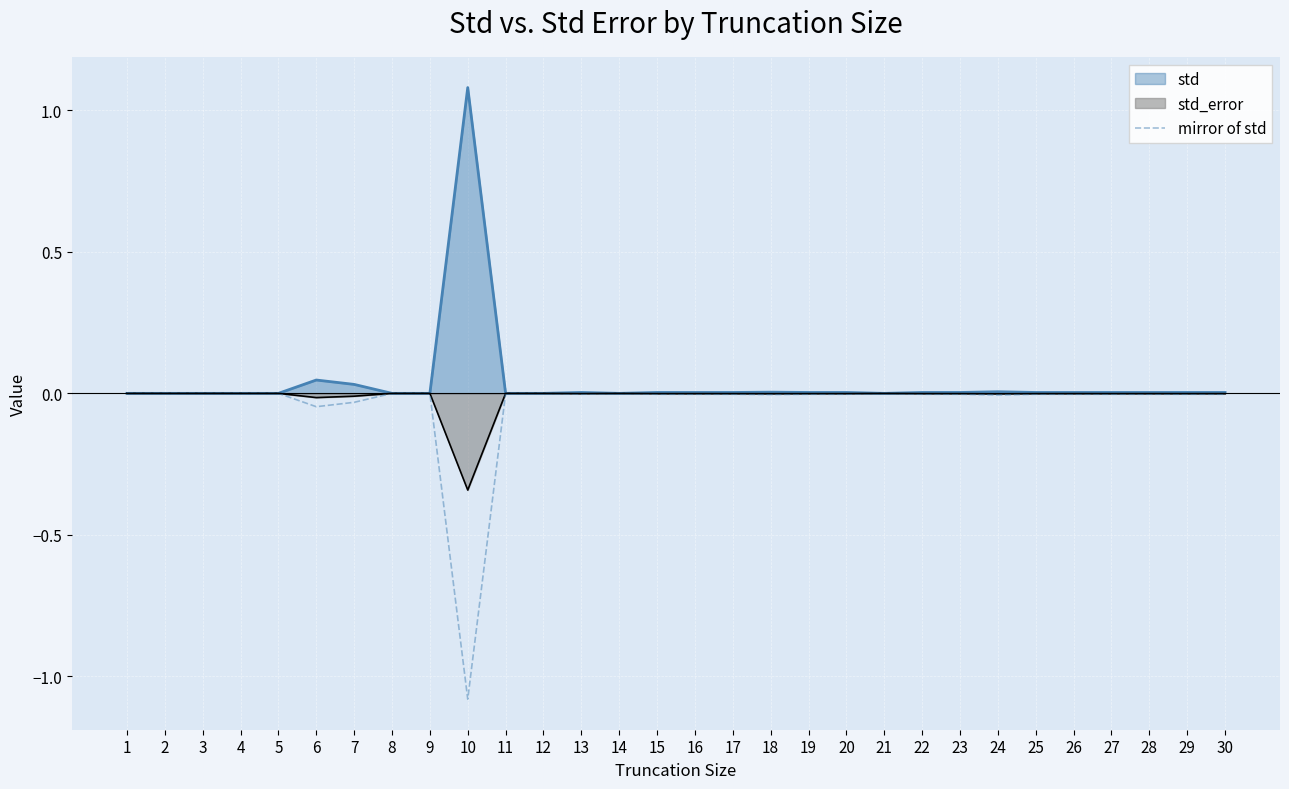

What is the greatest value displayed?

1.1